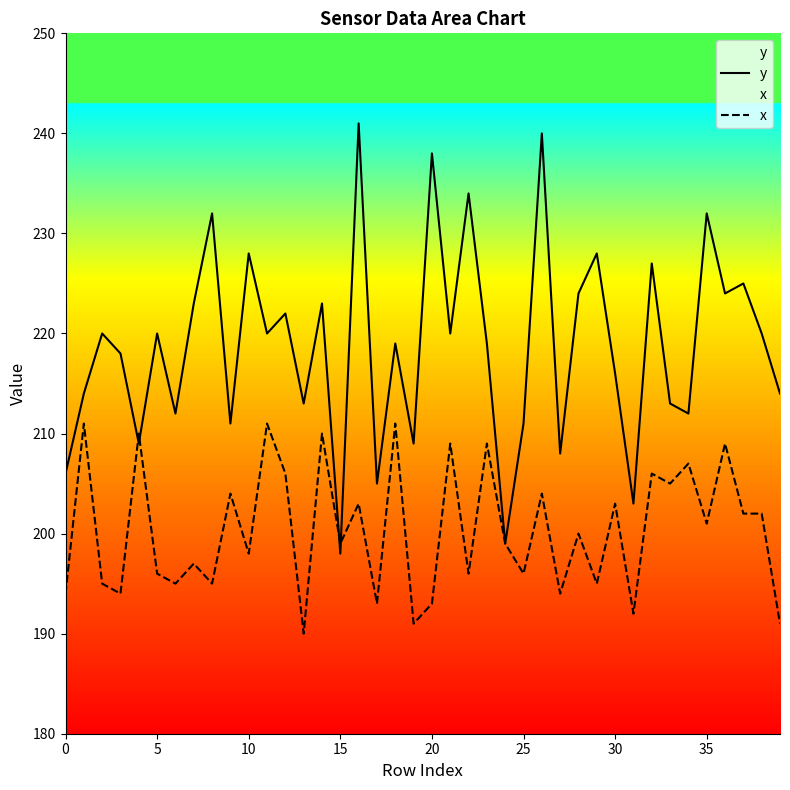

Count the number of data series in this chart.

2